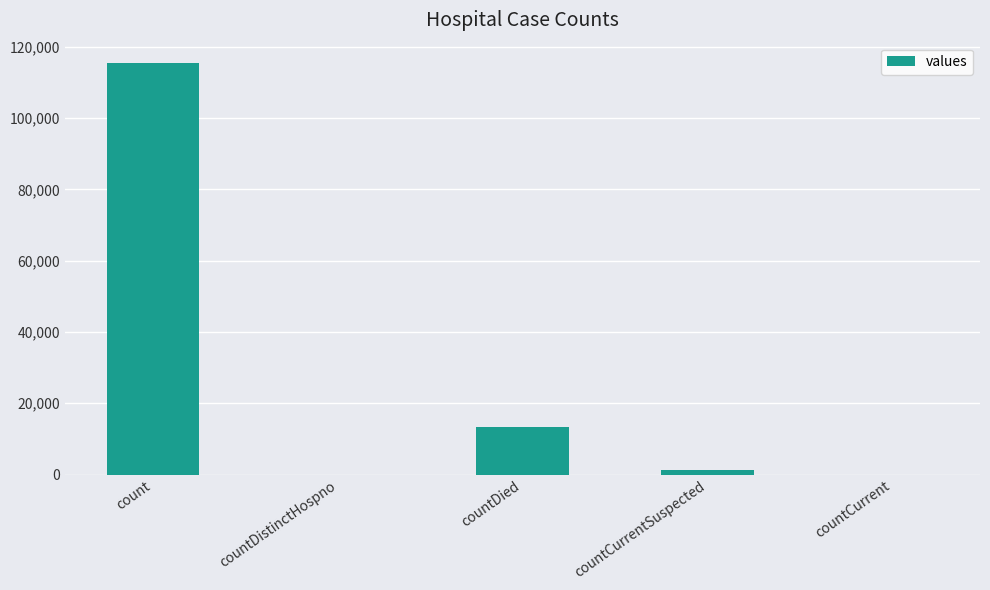

What is the maximum value shown in the chart?

115379